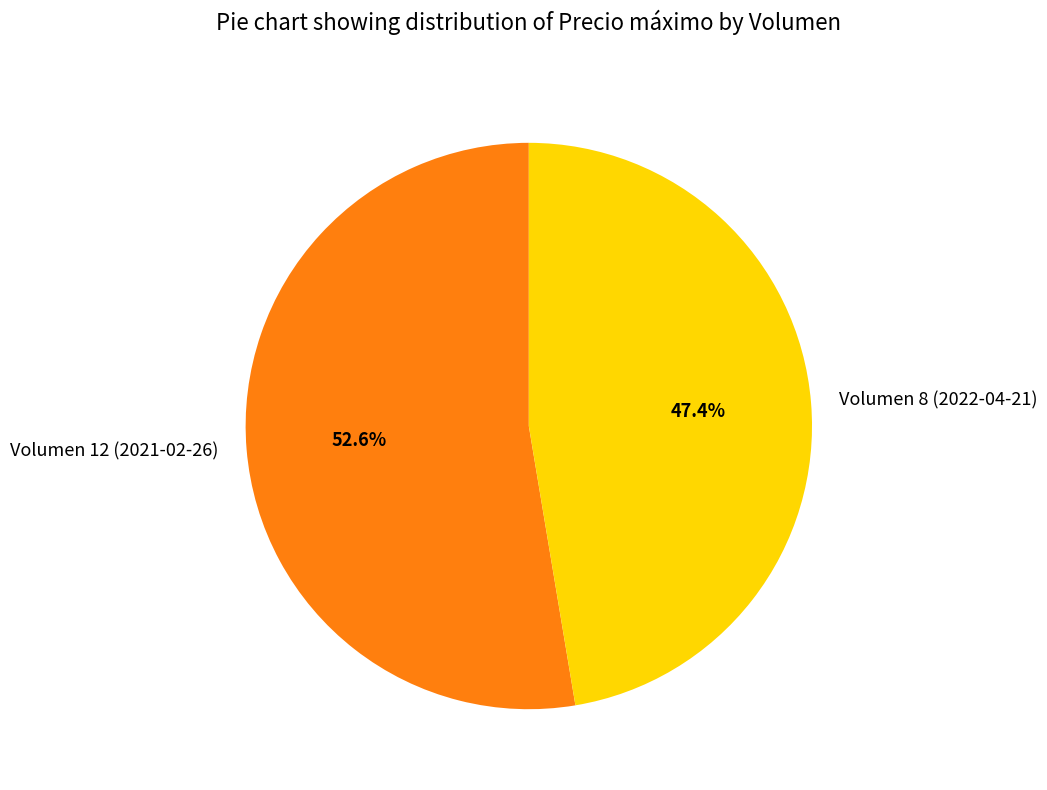

Does Volumen 12 (2021-02-26) represent more than half of the total?

Yes